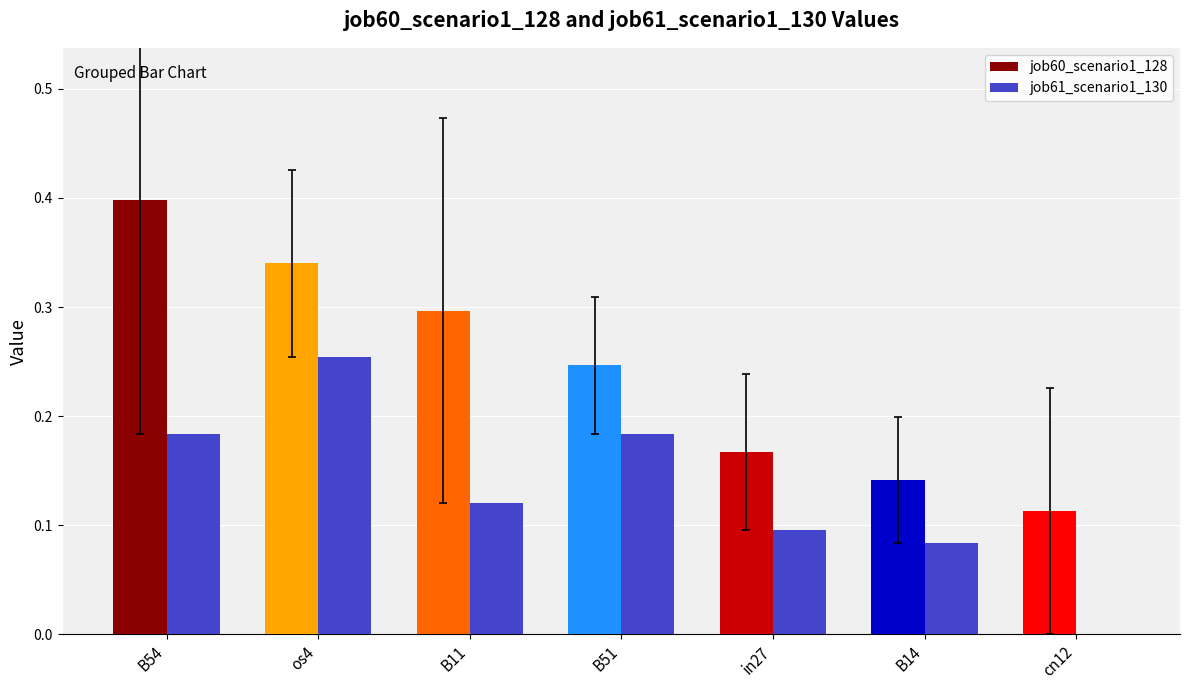

Where is the data nearest to the value 0?

cn12